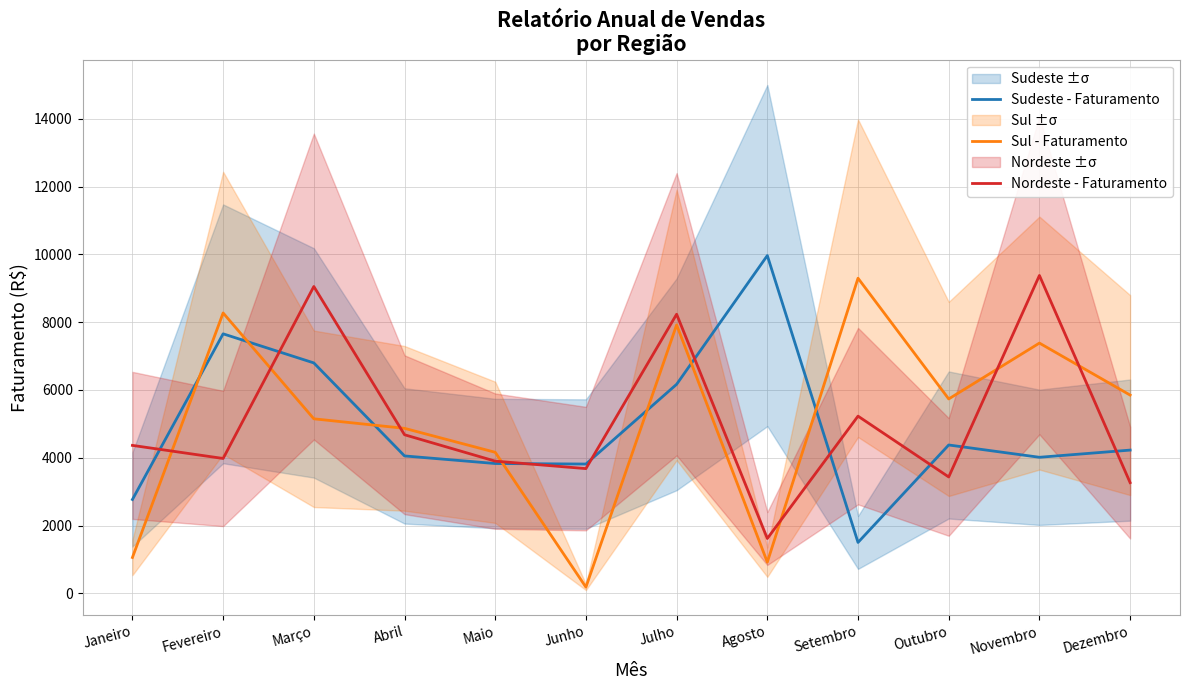

What is the value of the Sudeste - Faturamento point at the 6th from the left?

3815